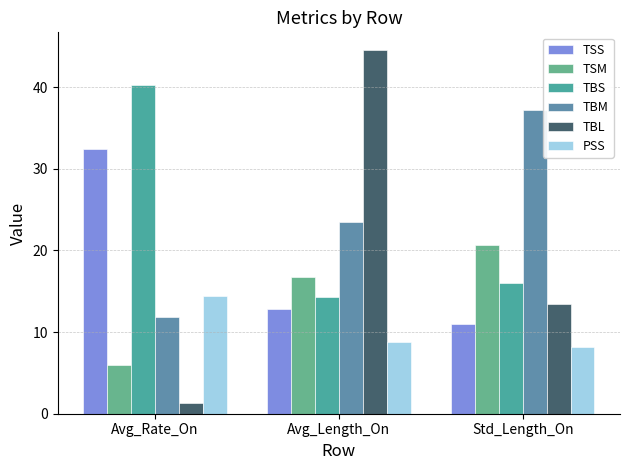

Rank the series by their maximum value, from highest to lowest.

TBL, TBS, TBM, TSS, TSM, PSS